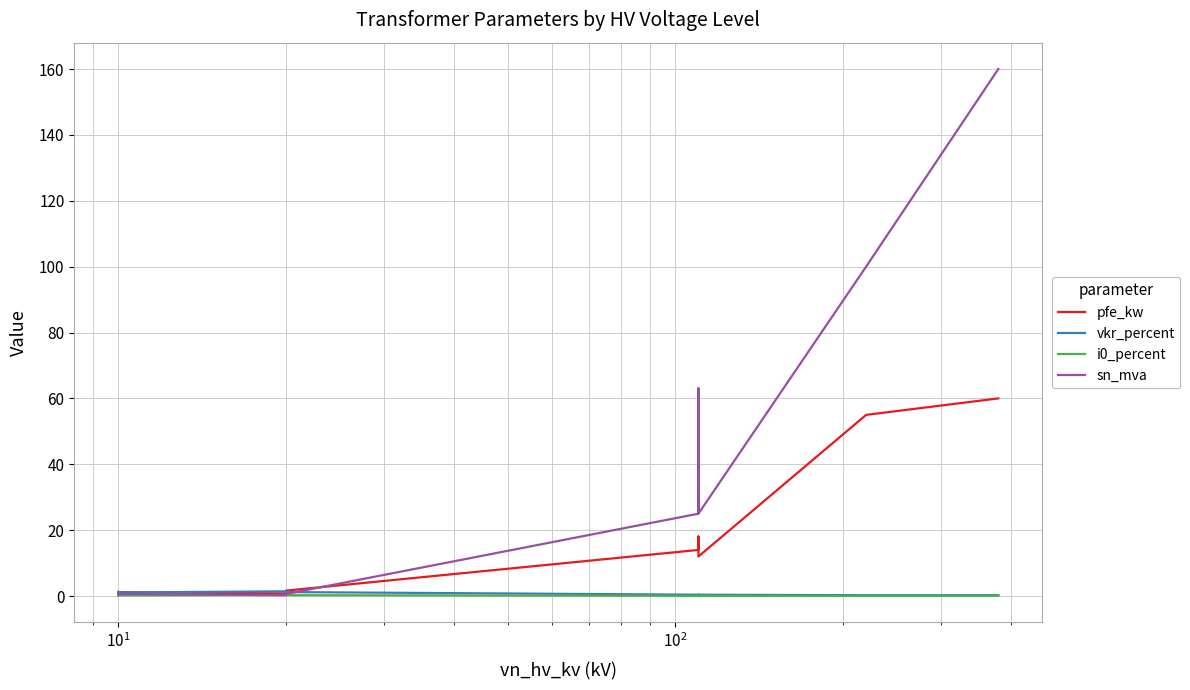

Which series has the widest spread of values?

sn_mva